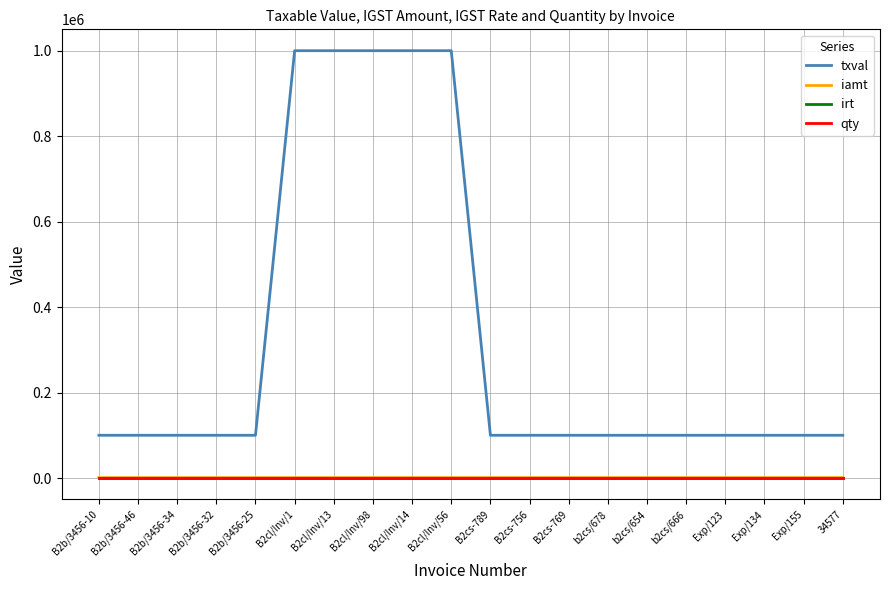

What is the difference between the maximum and minimum values in the iamt series?

19